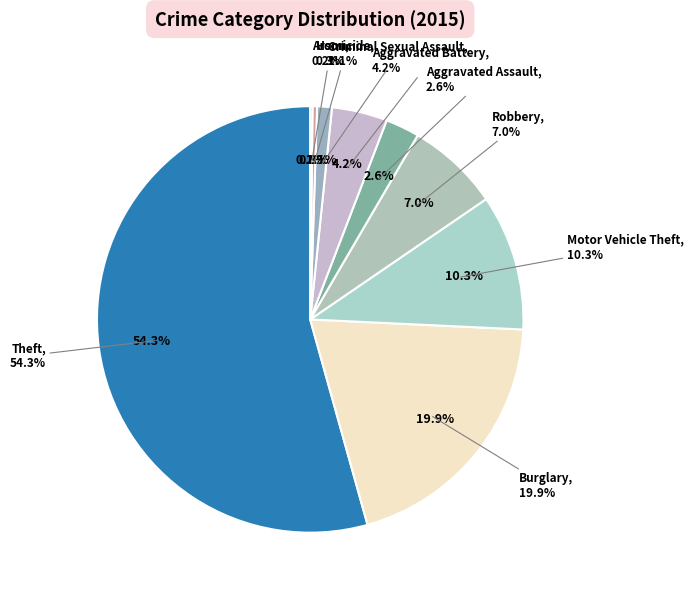

Count the number of slices in the pie.

9